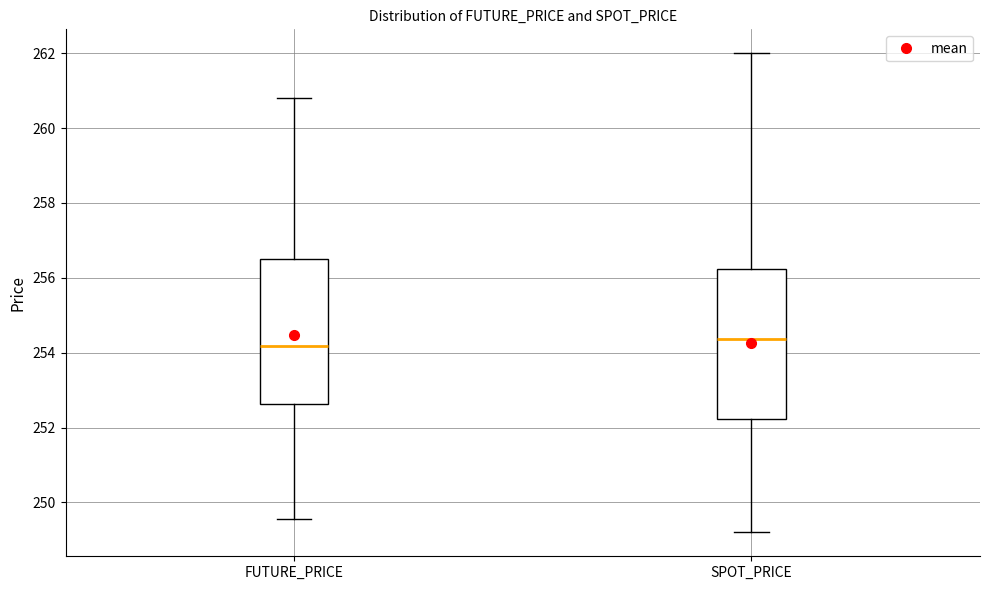

Reading left to right, transcribe this box plot: for each box, give where its median line is, the range the box spans, and where its two whiskers end, as read against the y-axis. The values are not printed on the chart, so give them approximately, as read against the axis.

FUTURE_PRICE: median 254.2, box 252.6 to 256.6, whiskers 249.6 to 260.8
SPOT_PRICE: median 254.4, box 252.2 to 256.2, whiskers 249.2 to 262.0